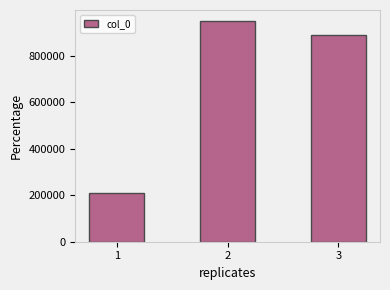

List the labels in order of value, smallest first.

1, 3, 2